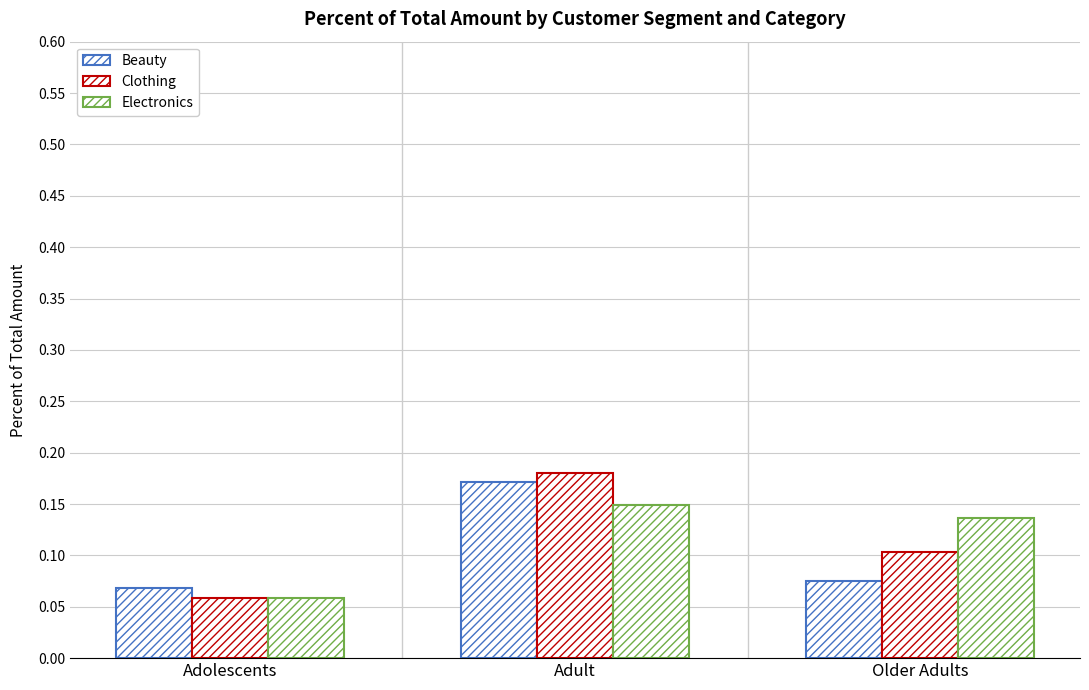

What is the lowest value of the Beauty series?

0.1